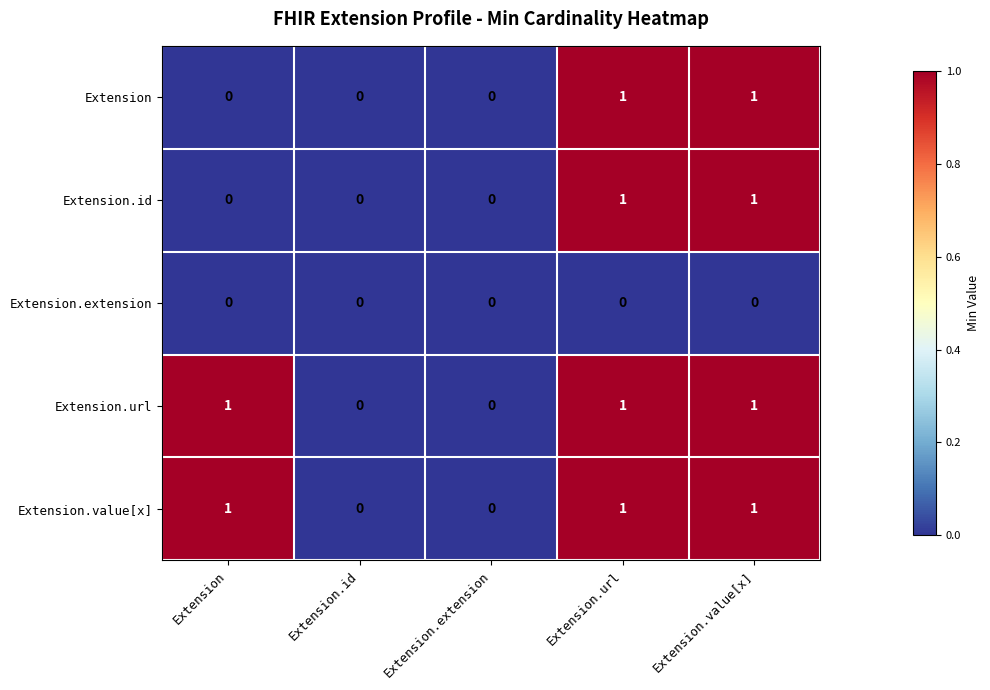

How many distinct data groups are displayed?

5